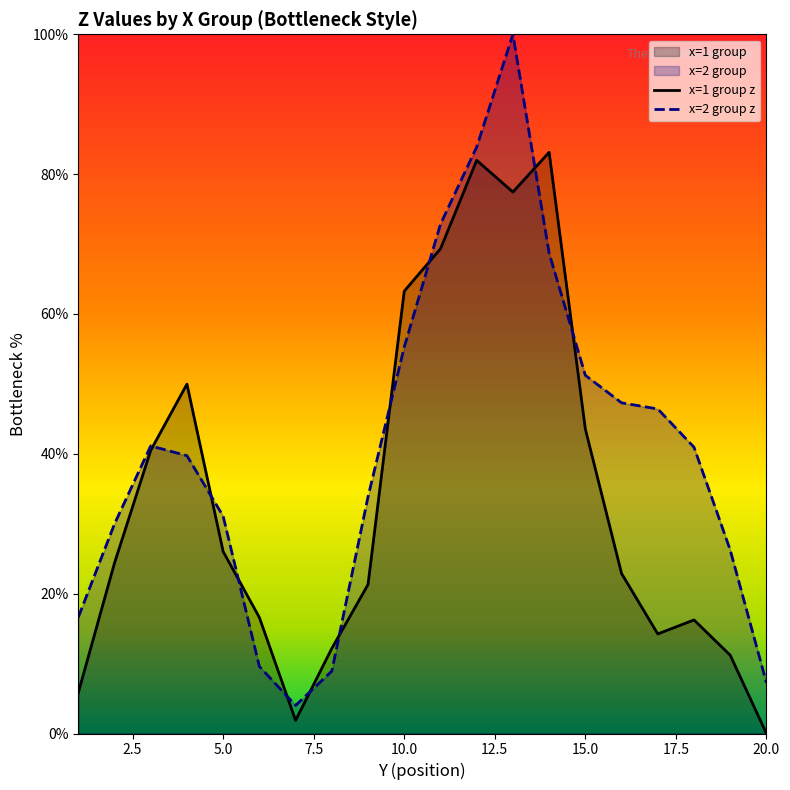

Rank the series by their average value, from highest to lowest.

x=2 group z, x=1 group z